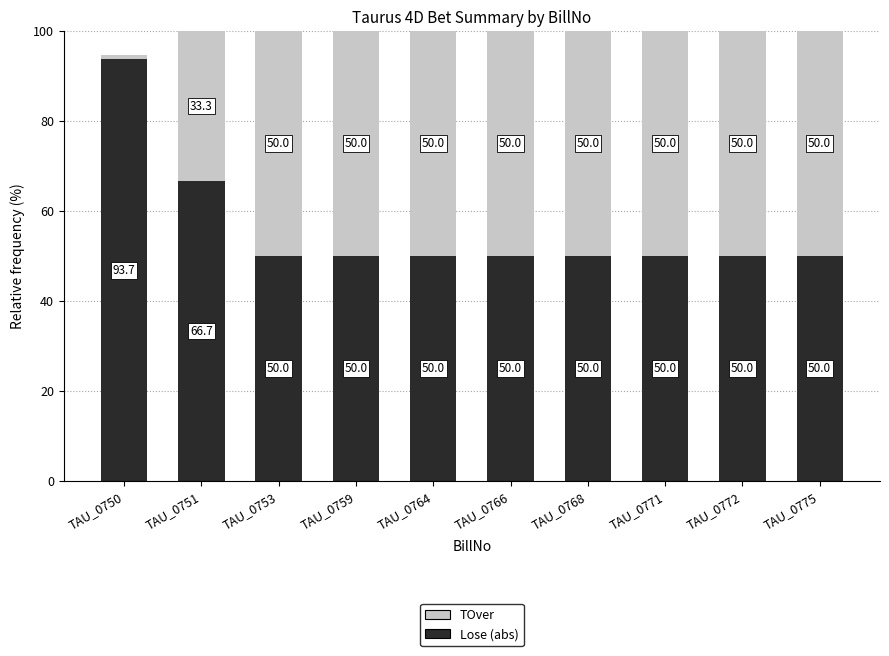

What is the difference between the second highest and minimum values in the Lose (abs) series?

16.7